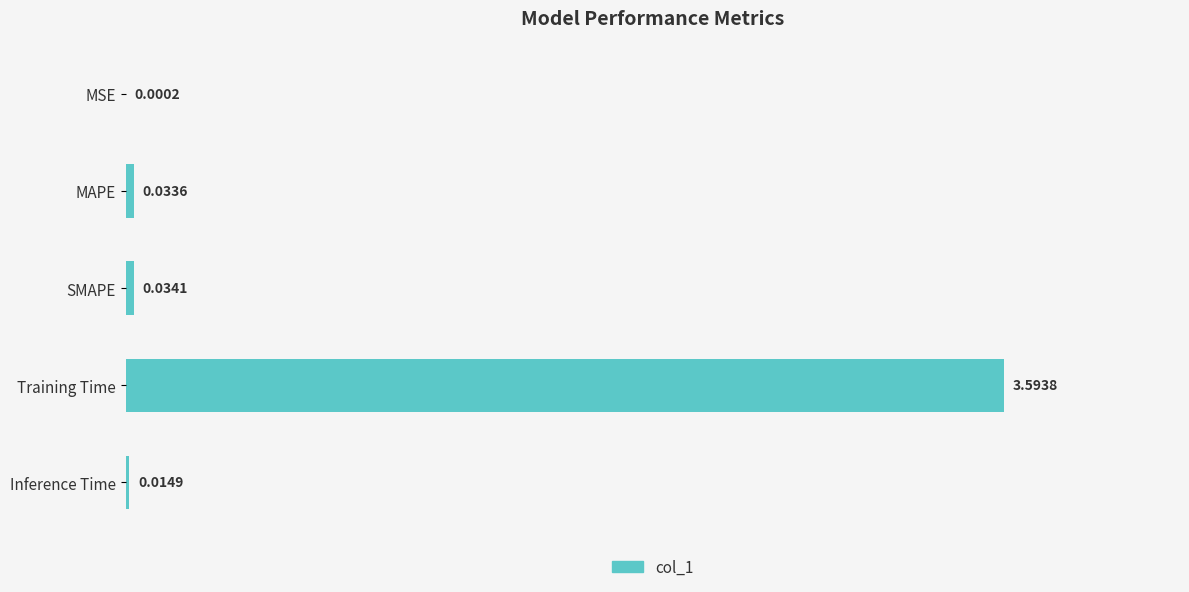

Which has a higher value, Training Time or MSE?

Training Time